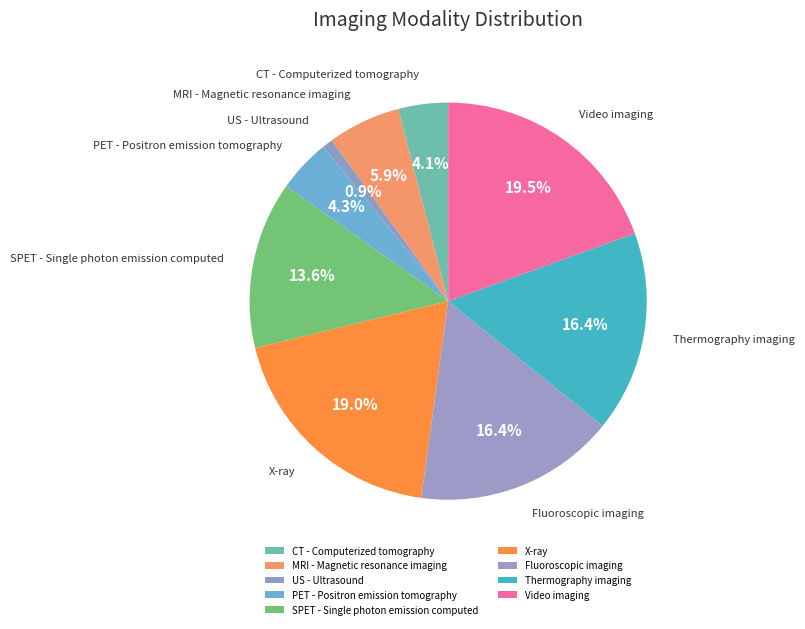

Which slice is the smallest?

US - Ultrasound